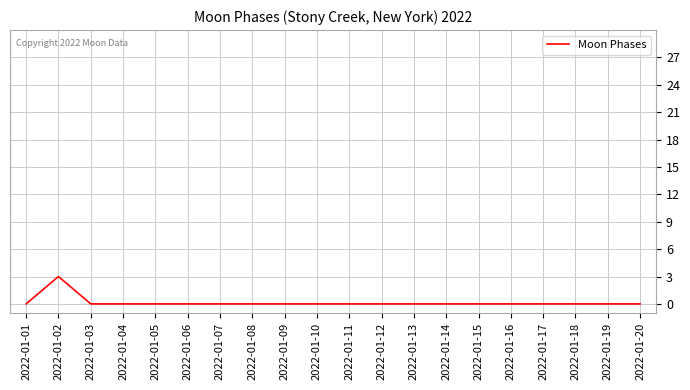

What is the maximum value shown in the chart?

3